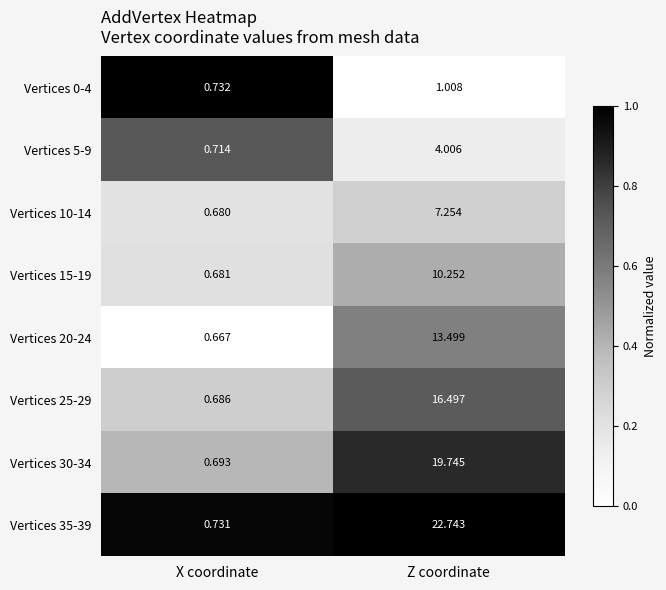

At which label is Vertices 10-14 closest to 3?

X coordinate